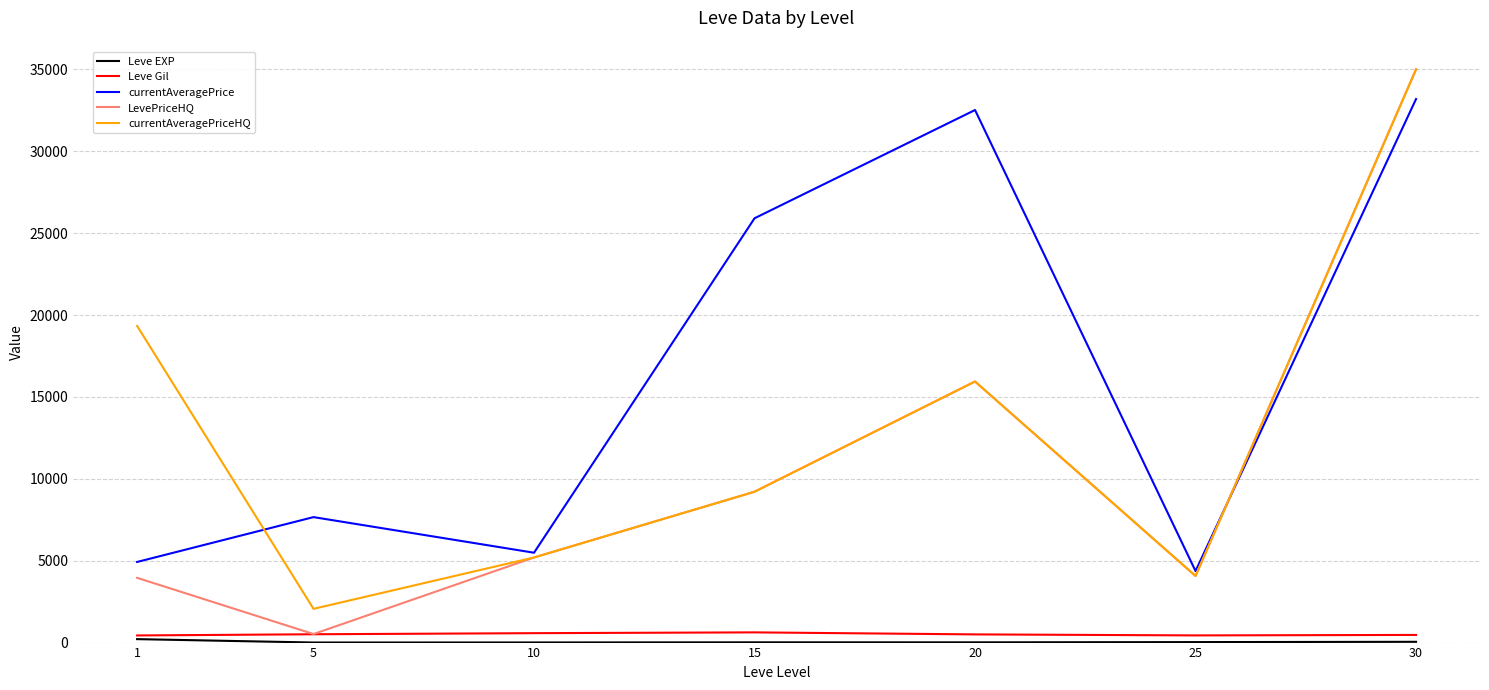

True or false: currentAveragePriceHQ and Leve Gil intersect in this chart.

False